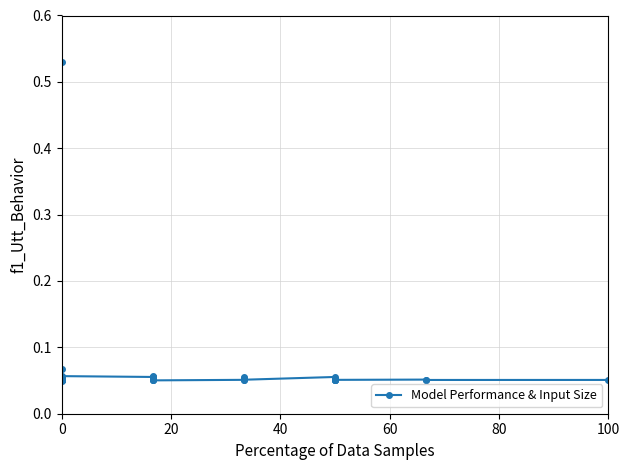

Is this an area chart (filled region under the line)?

No